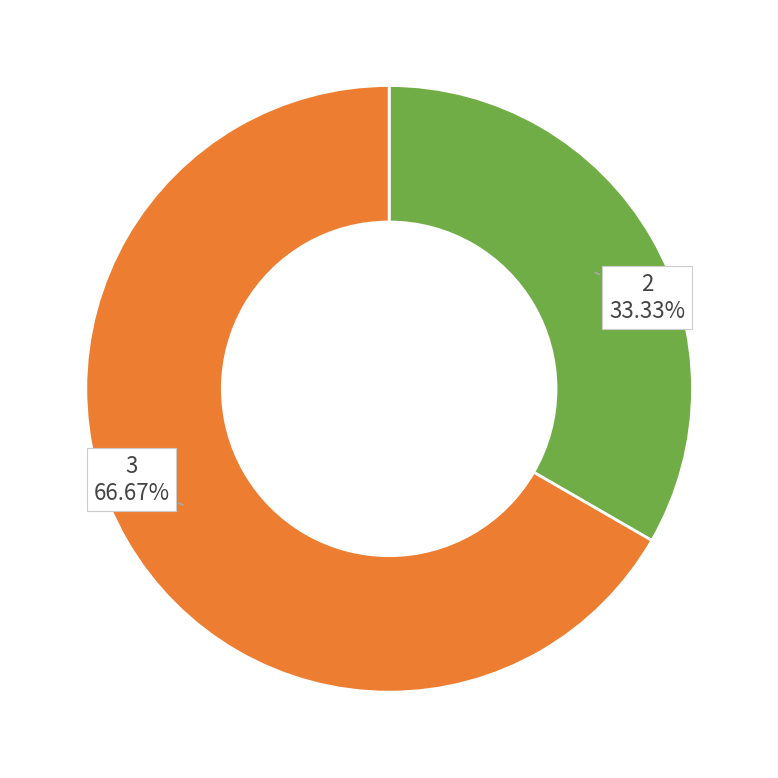

To the nearest percent, what is the difference between the largest and smallest slice percentages?

67%